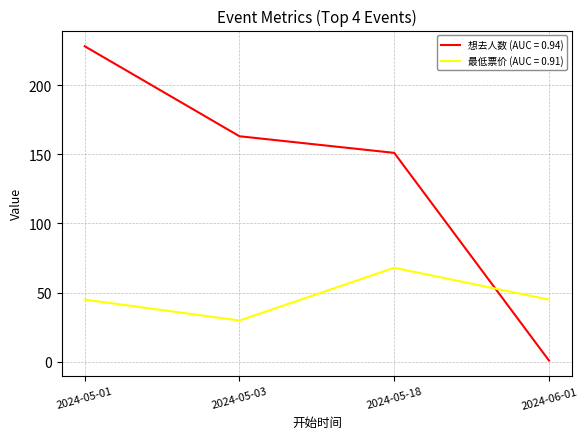

True or false: 最低票价 (AUC = 0.91) has a value of 71.8 at 2024-06-01.

False